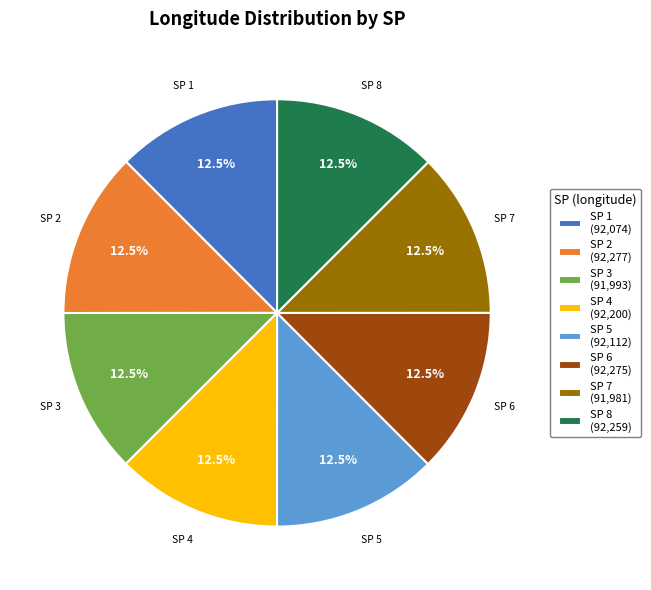

What portion of the pie excludes SP 8 (92,259)?

87.5%